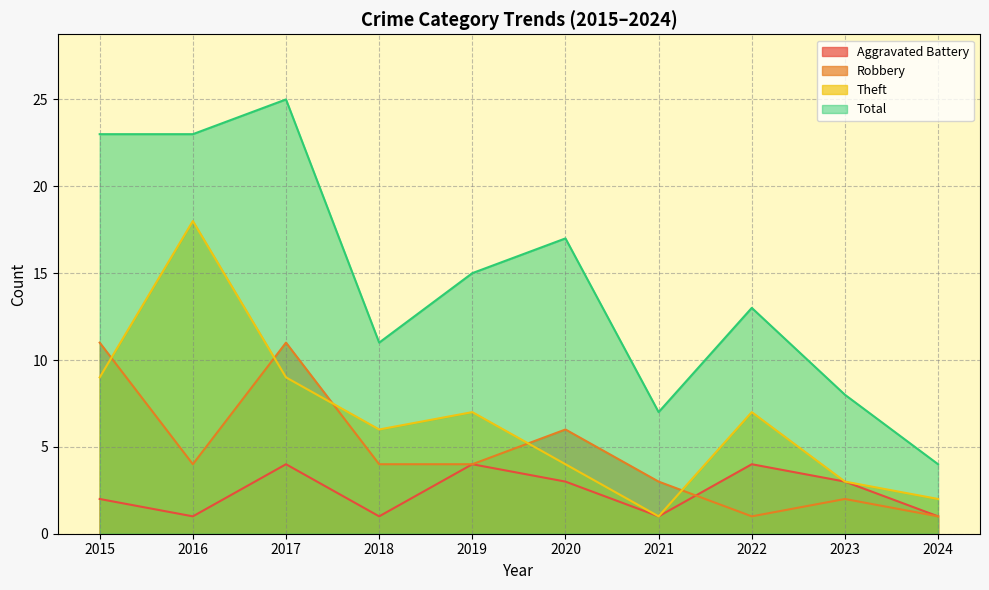

How many lines are shown in the chart?

4